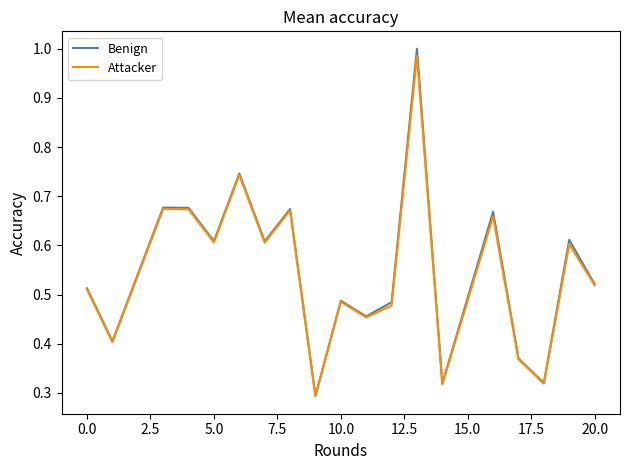

Count the number of categories in the chart.

19